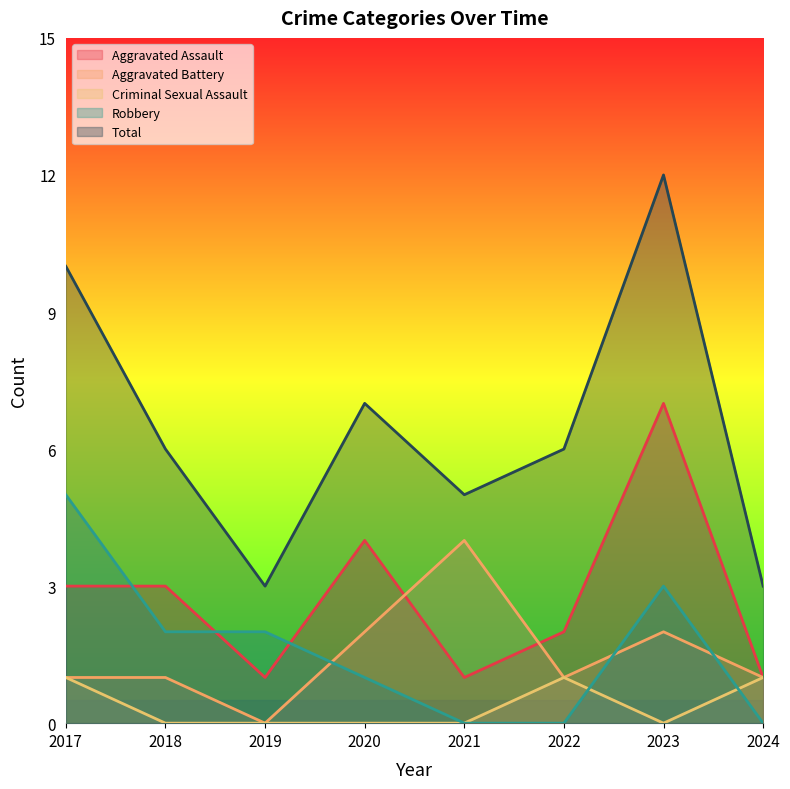

What is the sum of all Robbery values?

13